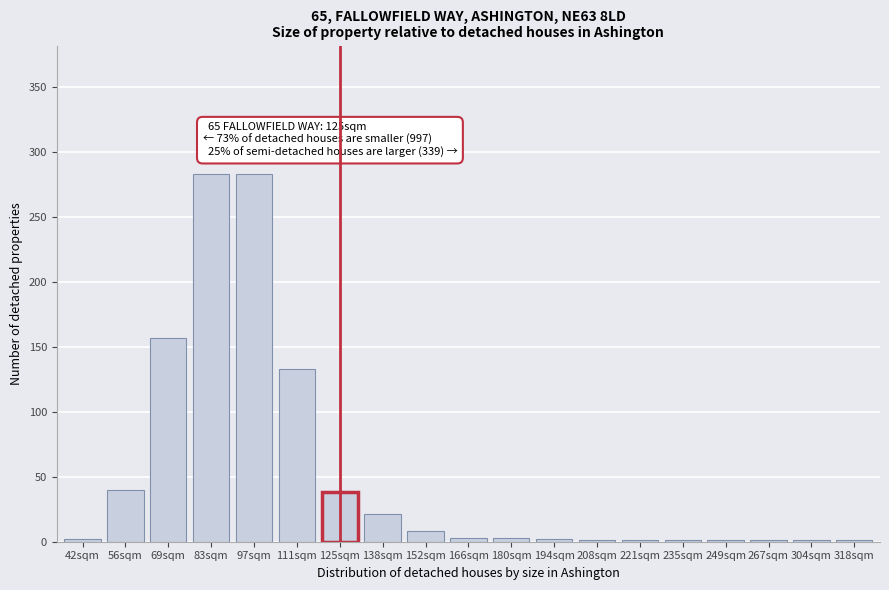

The chart shows a value of 2 at 42sqm. True or false?

True